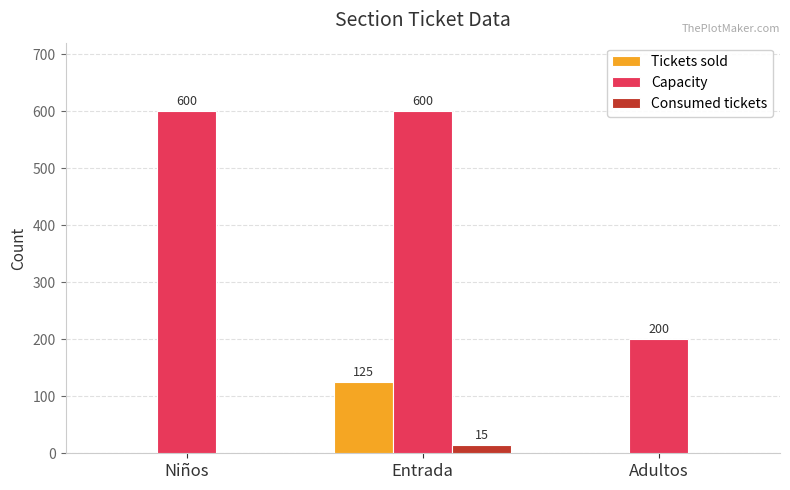

What is the maximum value shown in the chart?

600